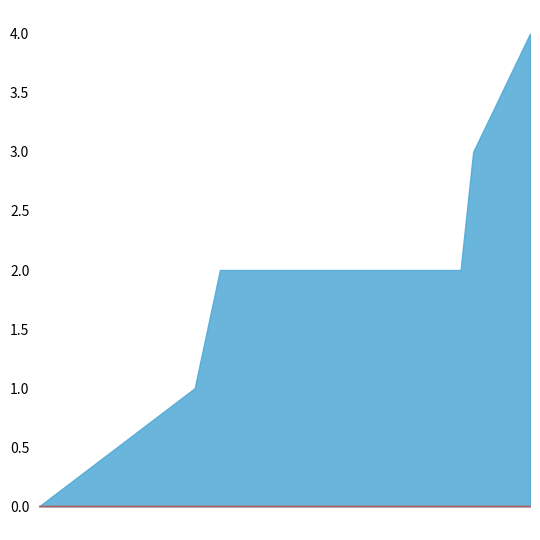

At which category is the sum across all series the highest?

1407960554